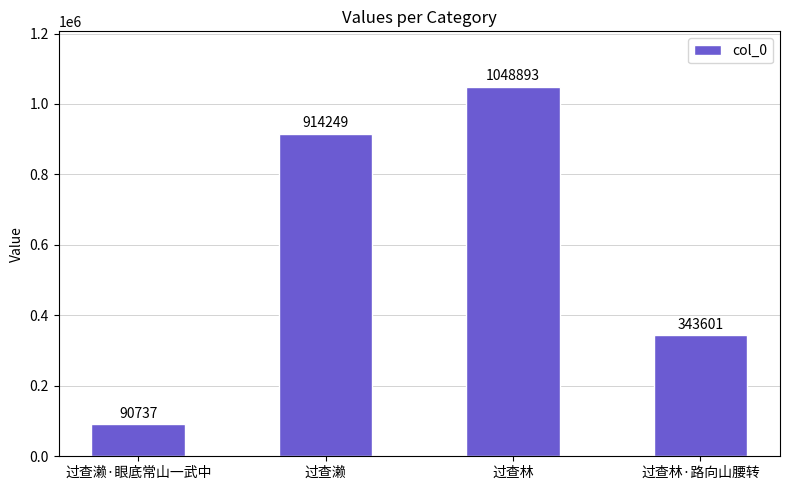

Are the bars grouped side by side (vs. stacked)?

No